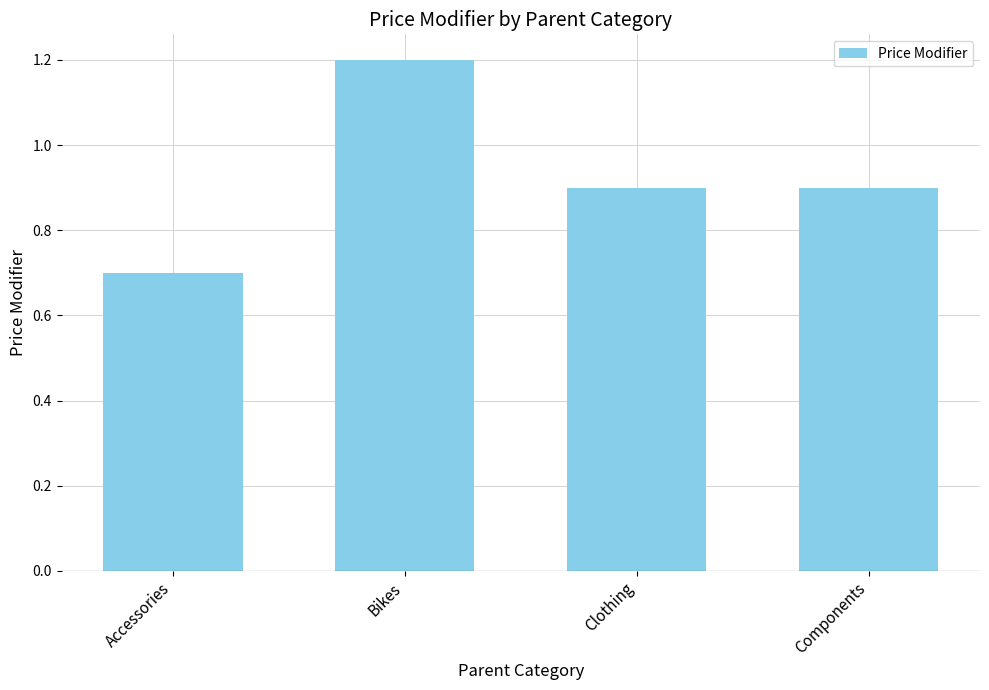

What is the change in value from Accessories to Bikes?

+0.5